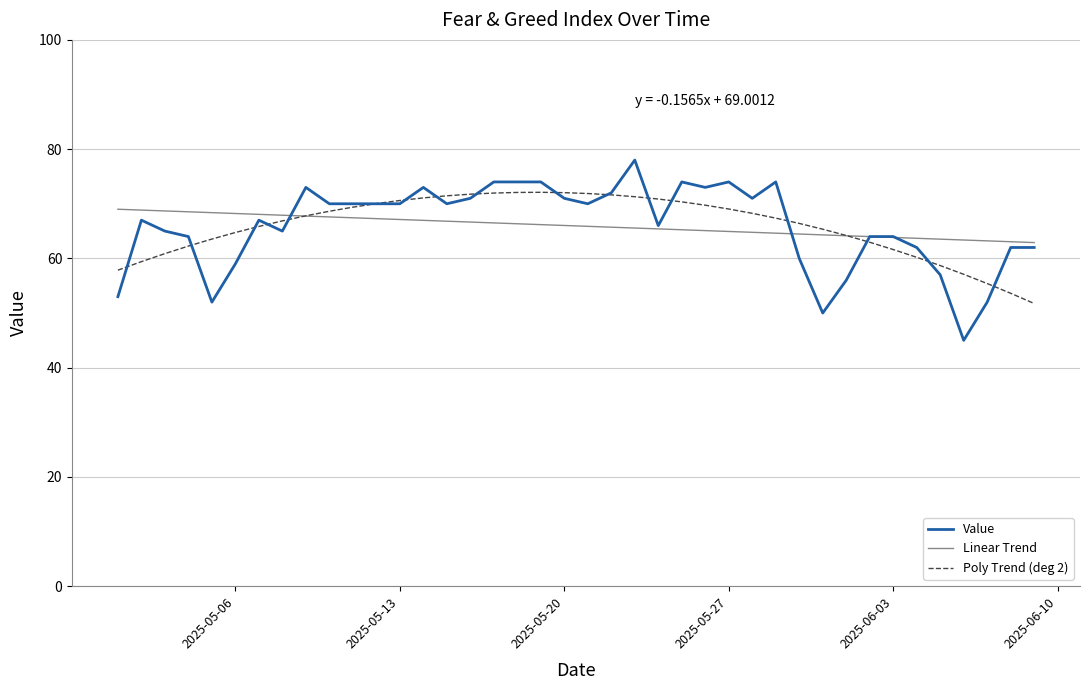

True or false: Linear Trend and Value cross at least once.

True